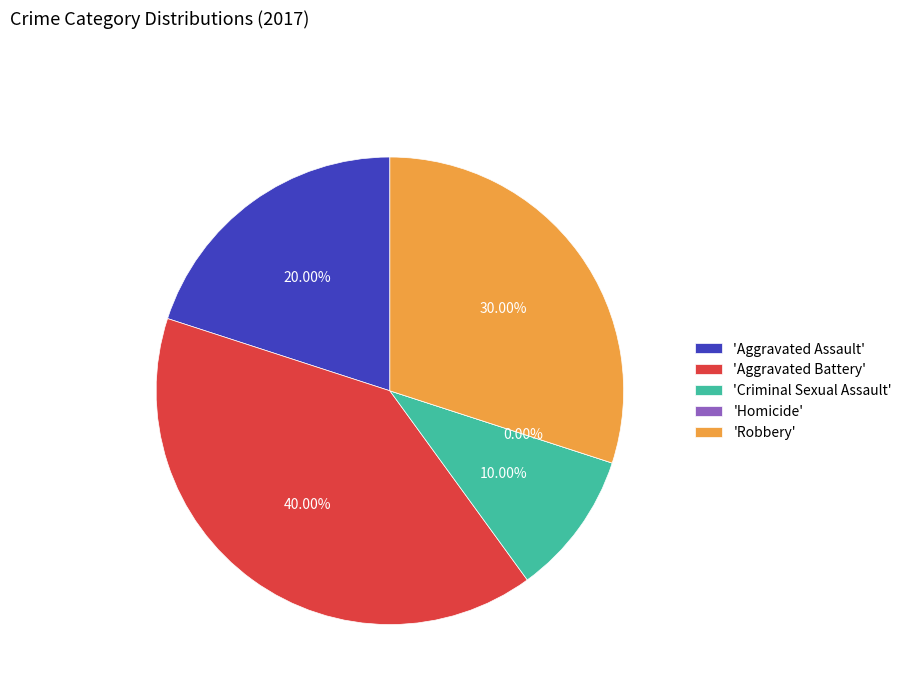

Count the number of slices in the pie.

5